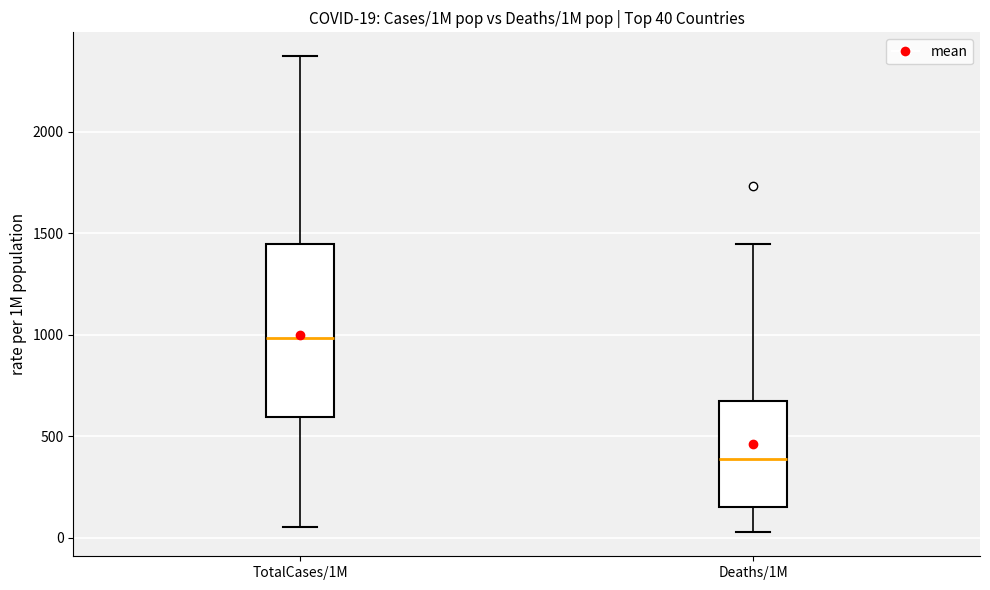

Which box is the tallest, from its lower edge to its upper edge?

TotalCases/1M